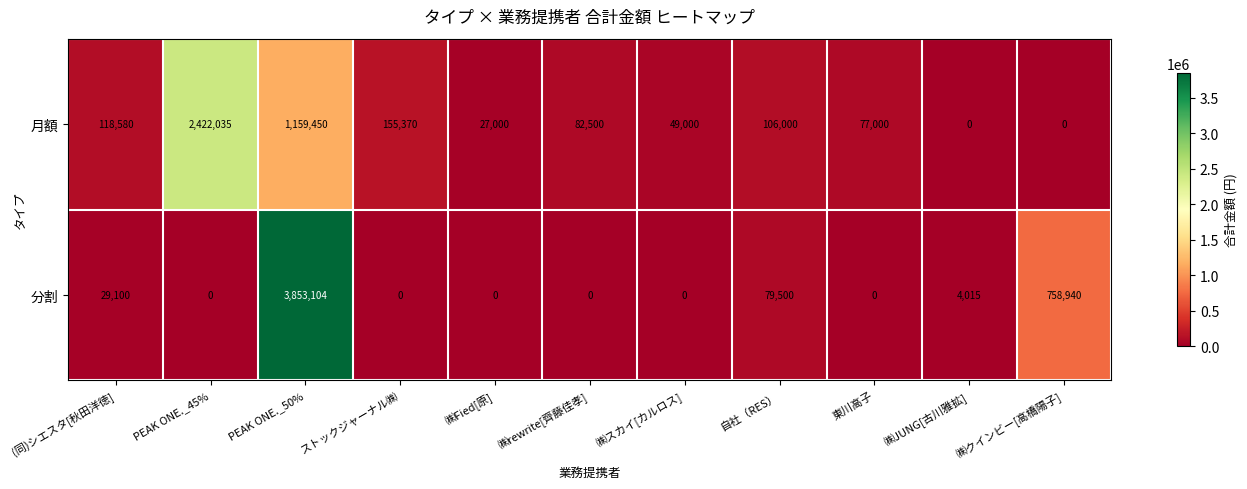

How many categories are shown in the chart?

11